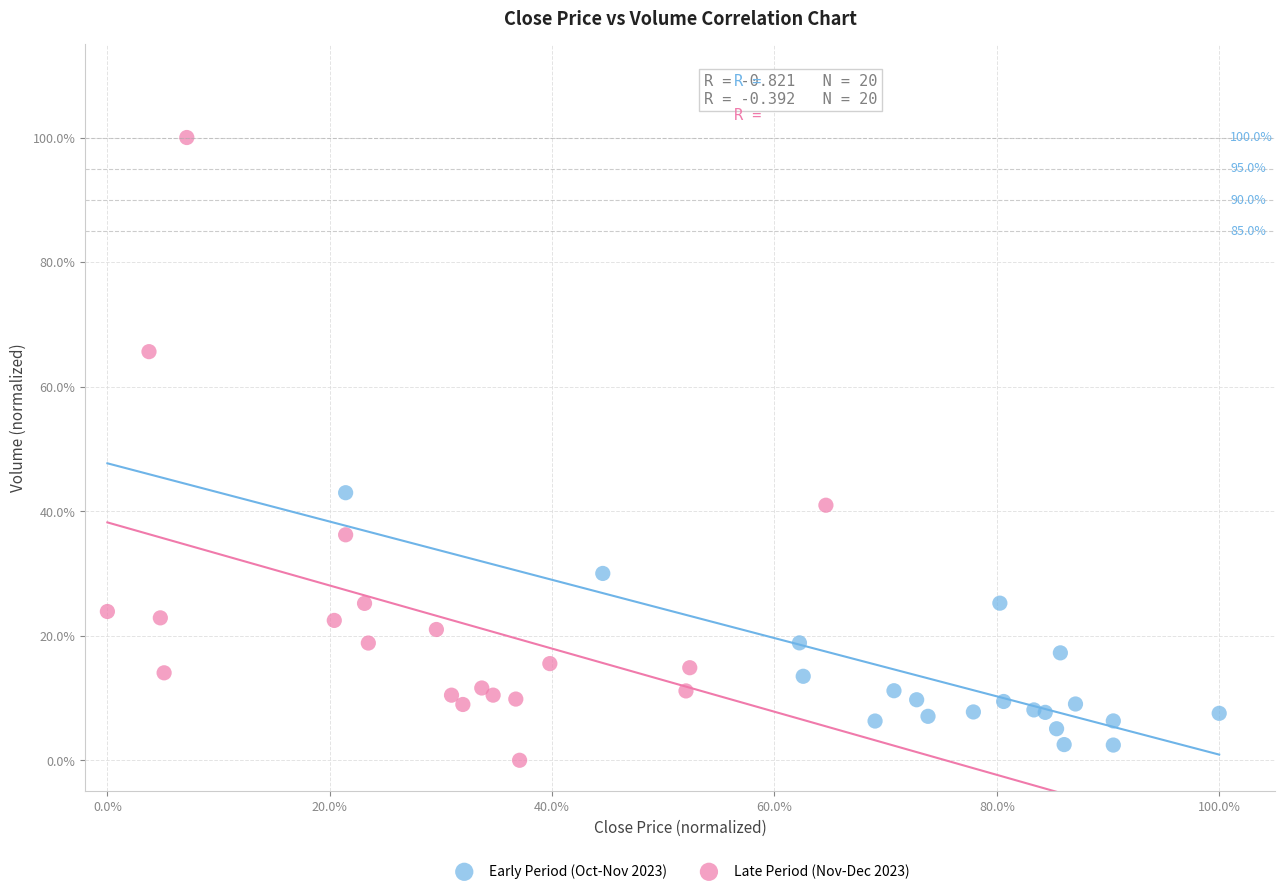

Which series has the widest spread of Y values?

Late Period (Nov-Dec 2023)